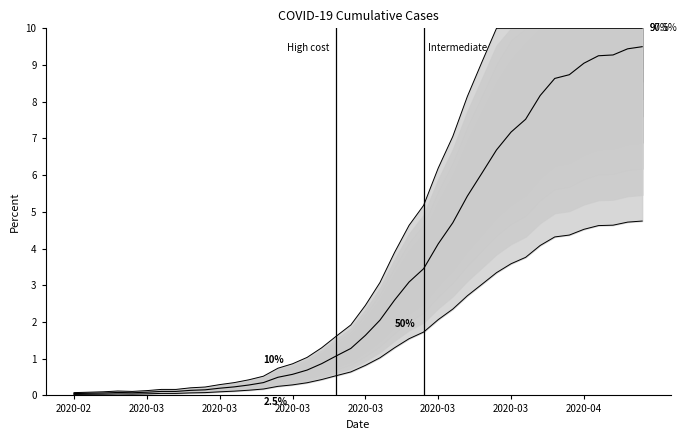

Where does the data first go above 1?

18